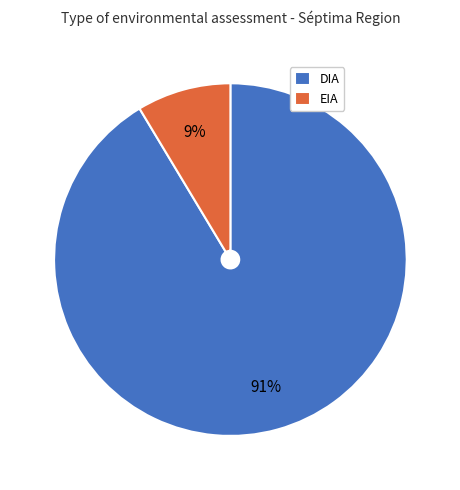

How many slices are in this pie chart?

2